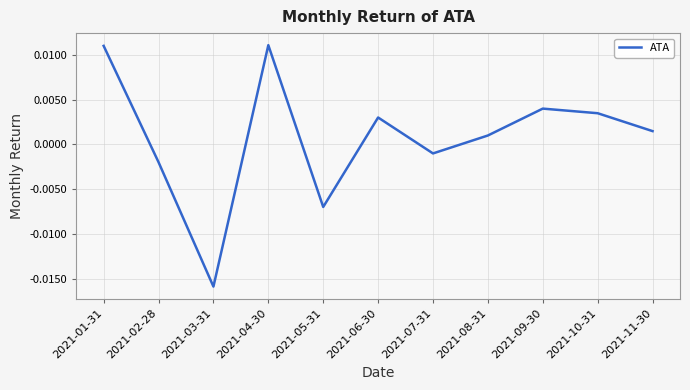

Between 2021-02-28 and 2021-10-31, which is larger?

2021-10-31